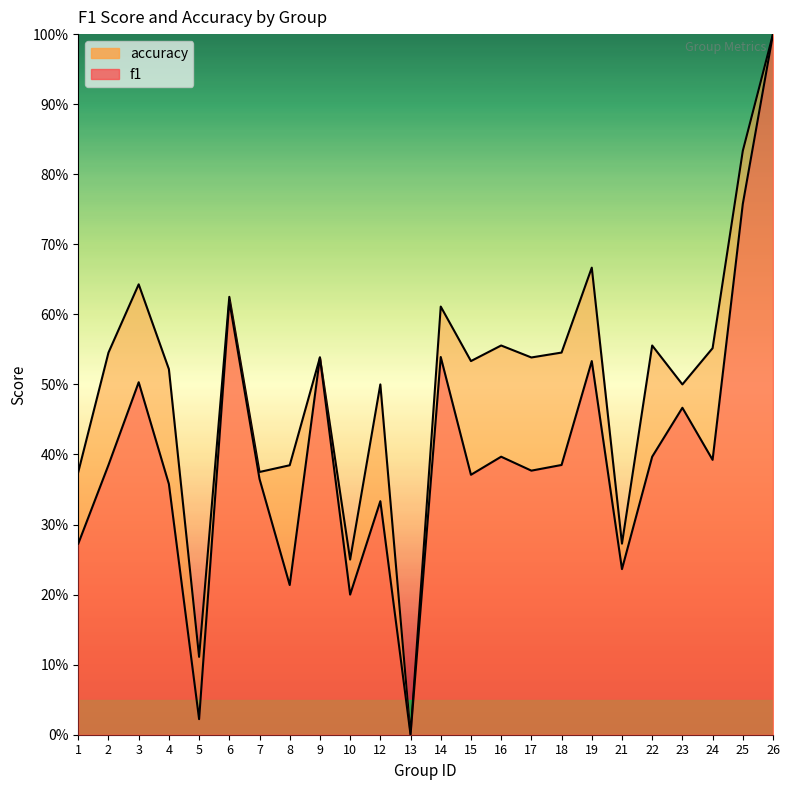

Rank the series by their maximum value, from highest to lowest.

f1, accuracy